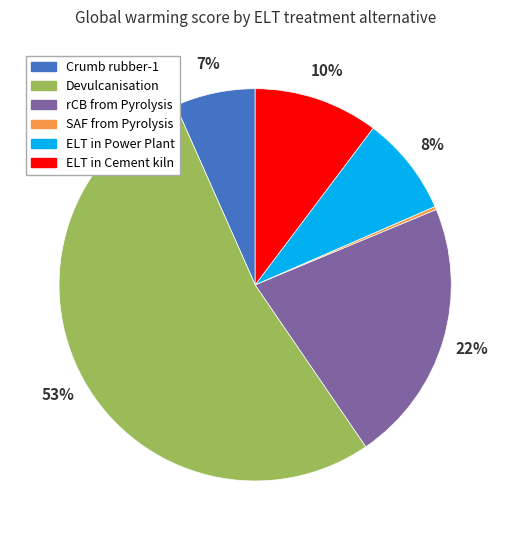

Does any single category account for the majority?

Yes